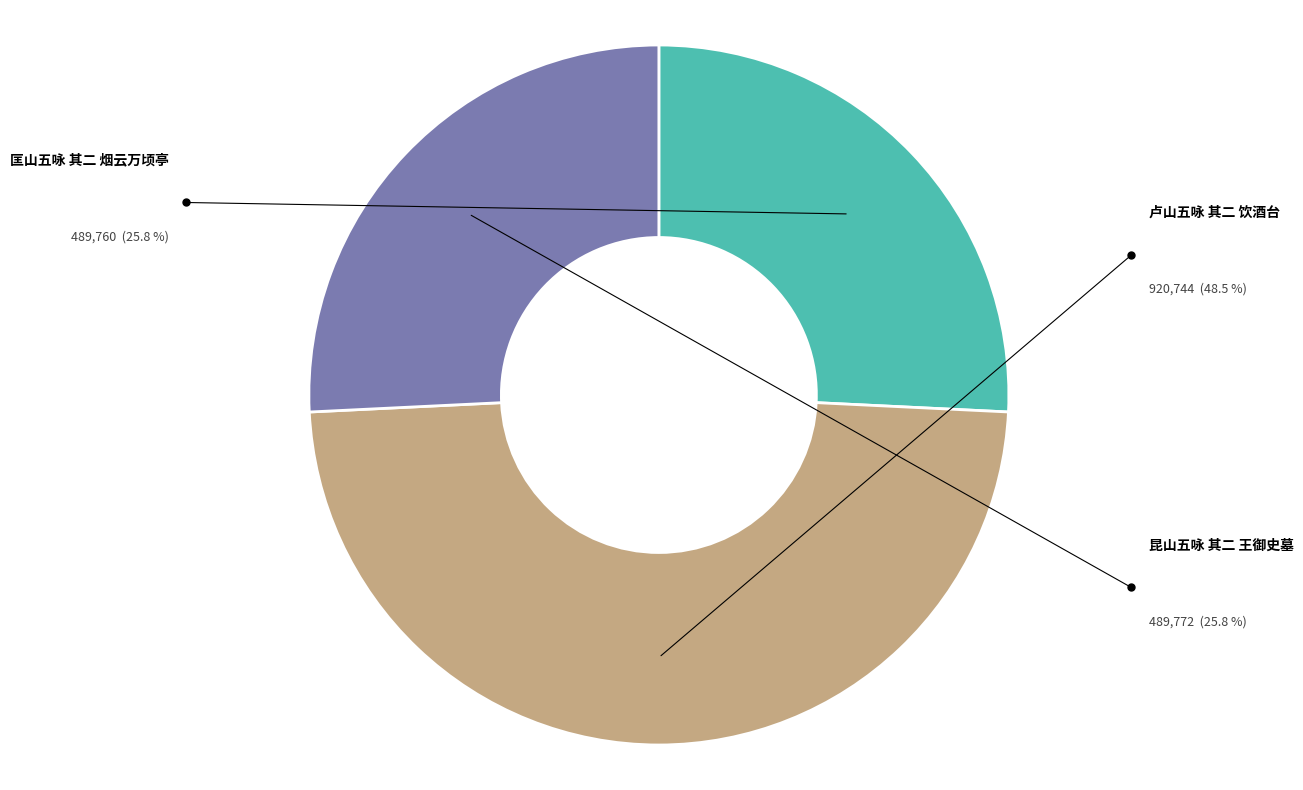

What percentage is NOT represented by 卢山五咏 其二 饮酒台?

51.5%